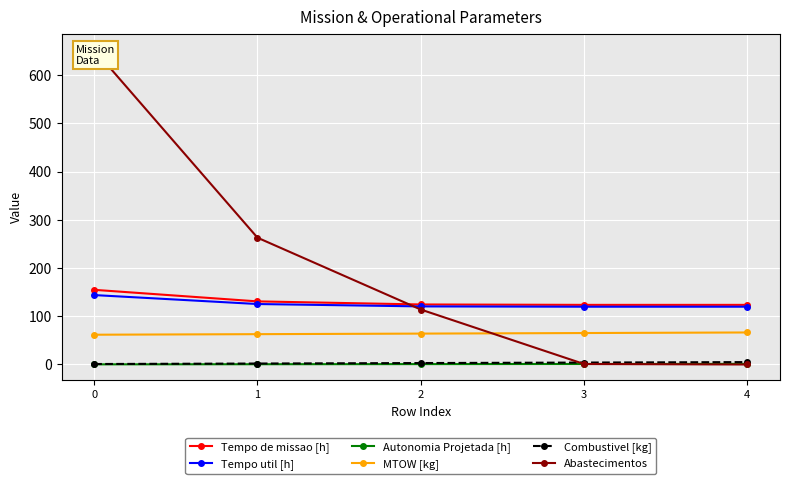

Which label corresponds to the smallest value in the chart?

4